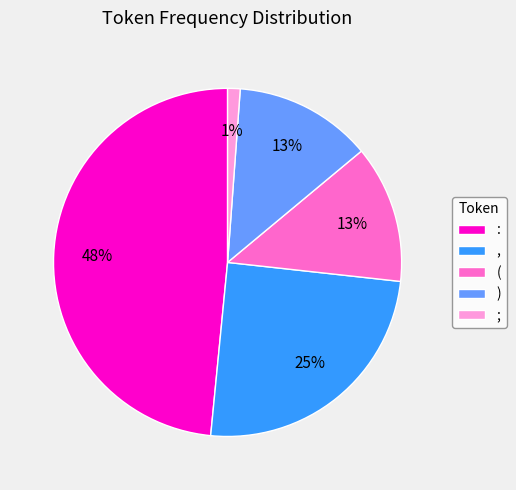

Between ; and ,, which is larger?

,